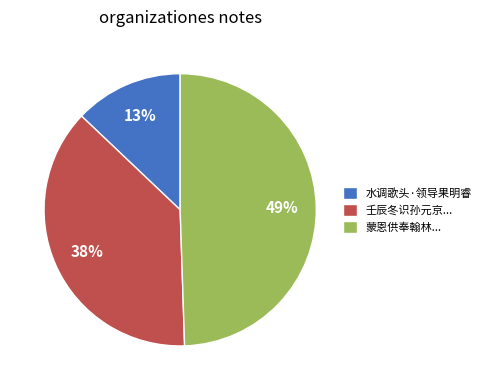

Count the number of slices in the pie.

3